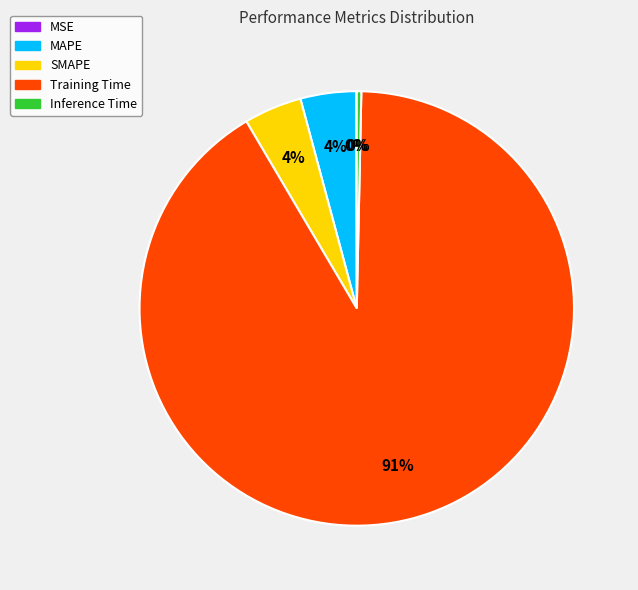

To the nearest percent, what is the combined percentage of MAPE and SMAPE?

8%